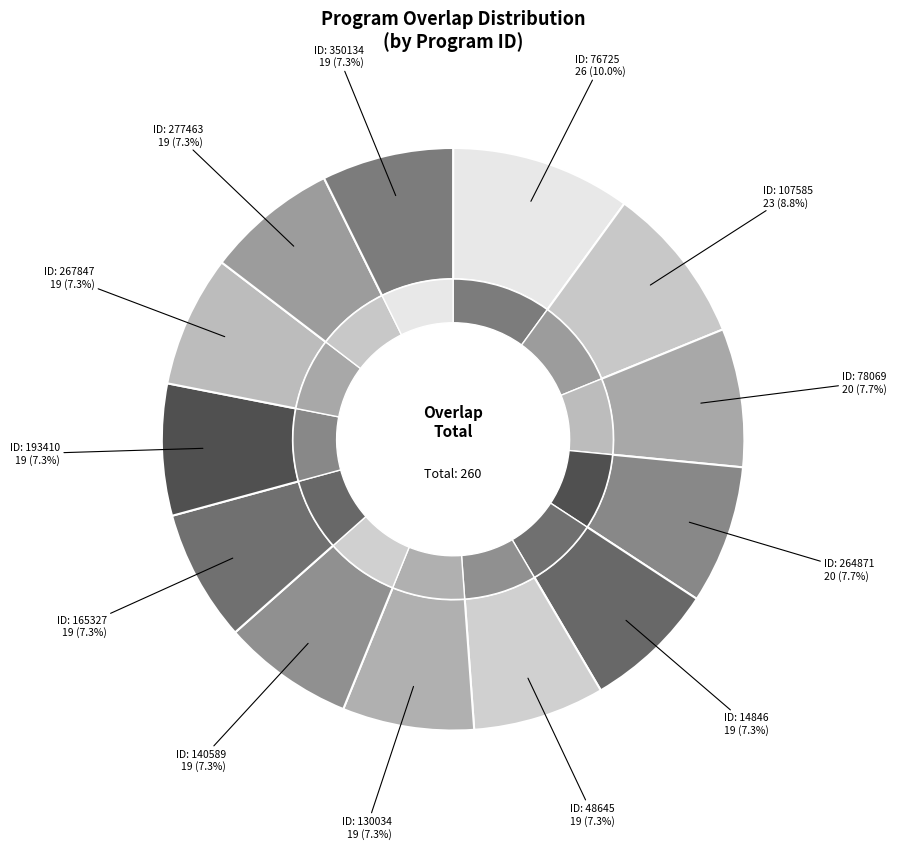

Which category has the biggest portion of the pie?

76725